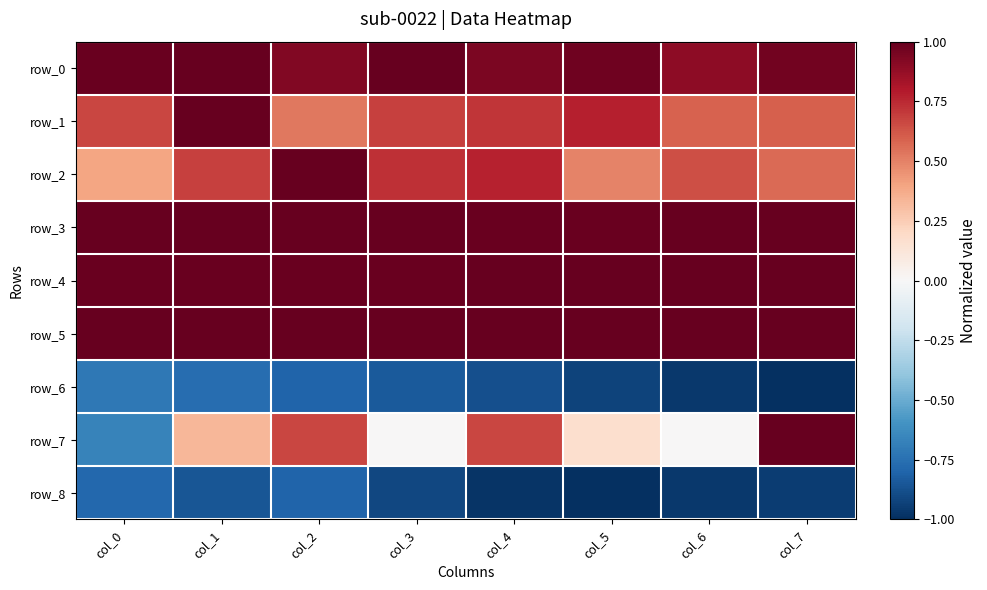

At how many categories does at least one series exceed 0?

8